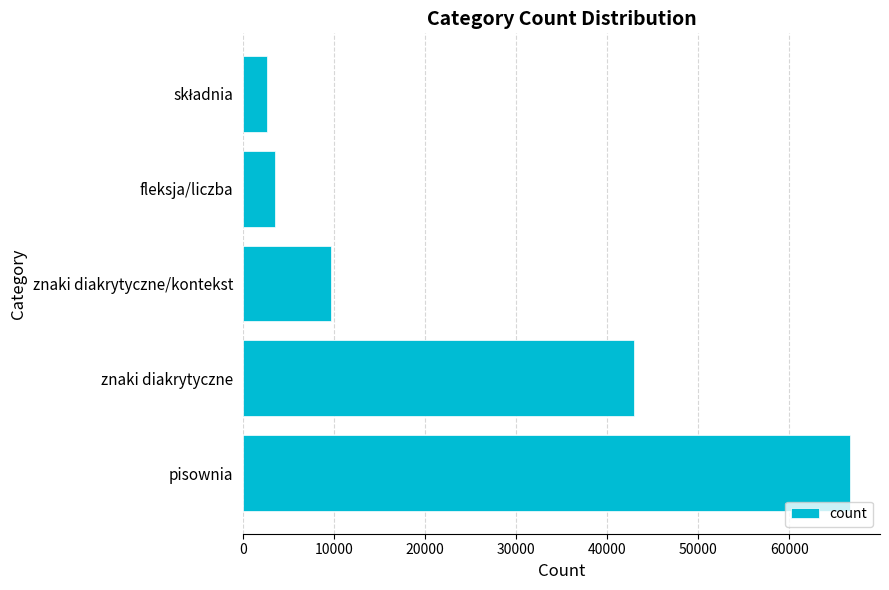

What is the difference between the maximum and second lowest values?

63070